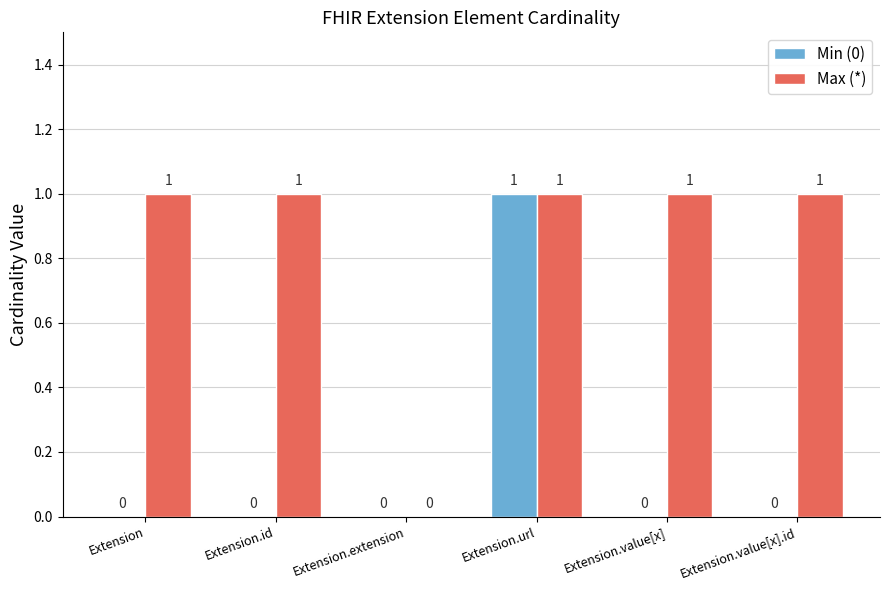

Reading left to right, transcribe all the data shown in this chart.

Min (0): 0	0	0	1	0	0
Max (*): 1	1	0	1	1	1